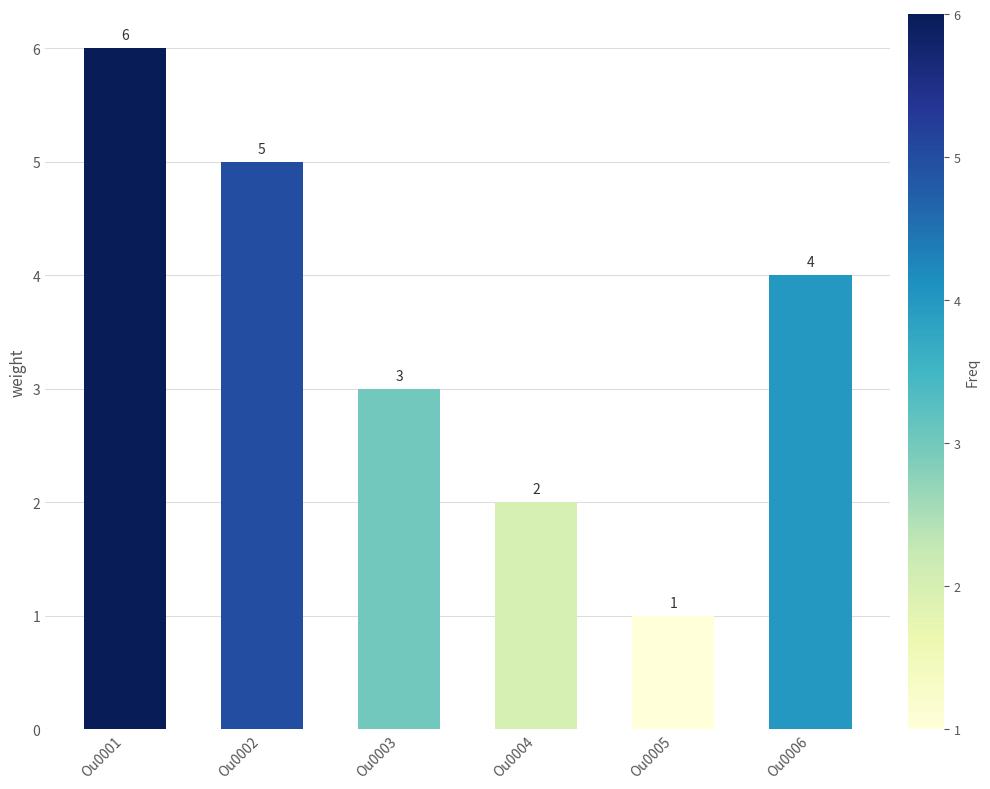

Does the chart contain any negative values?

No